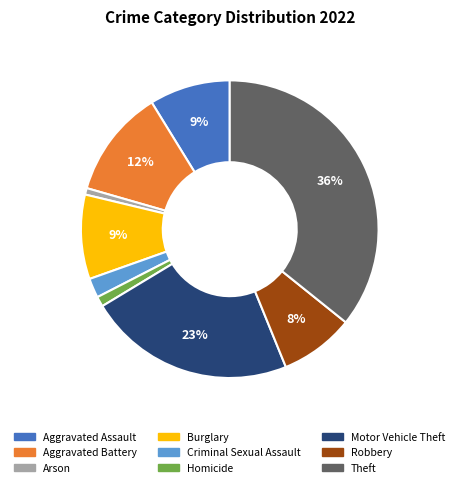

To the nearest percent, what percentage of the pie is Arson?

1%